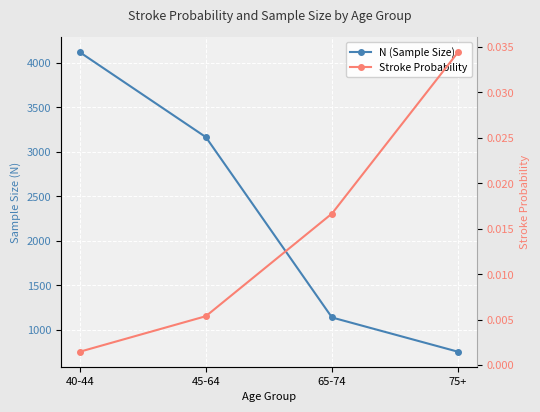

True or false: N (Sample Size) and Stroke Probability intersect in this chart.

False